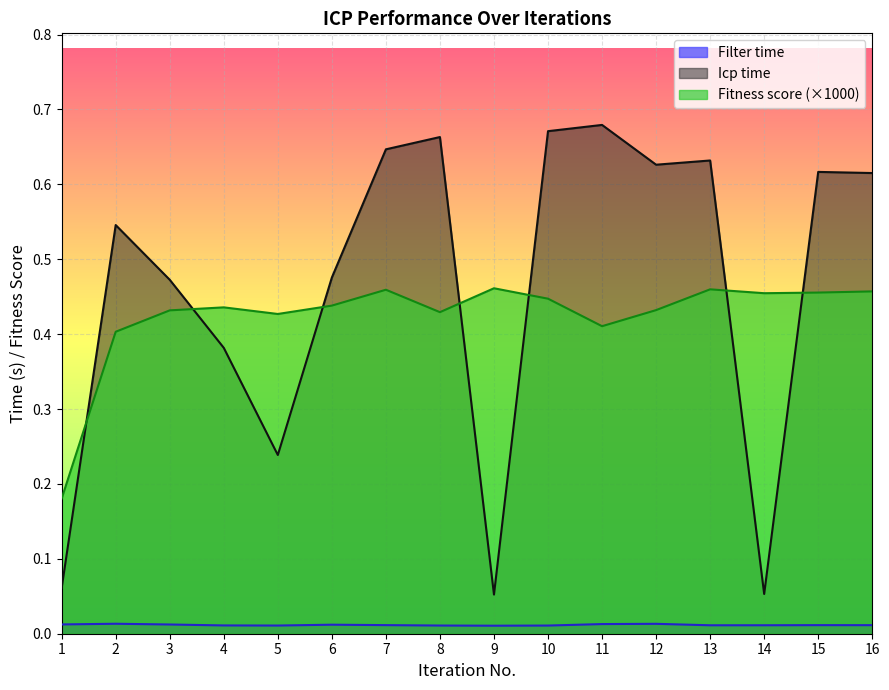

Which label corresponds to the smallest value in the chart?

9